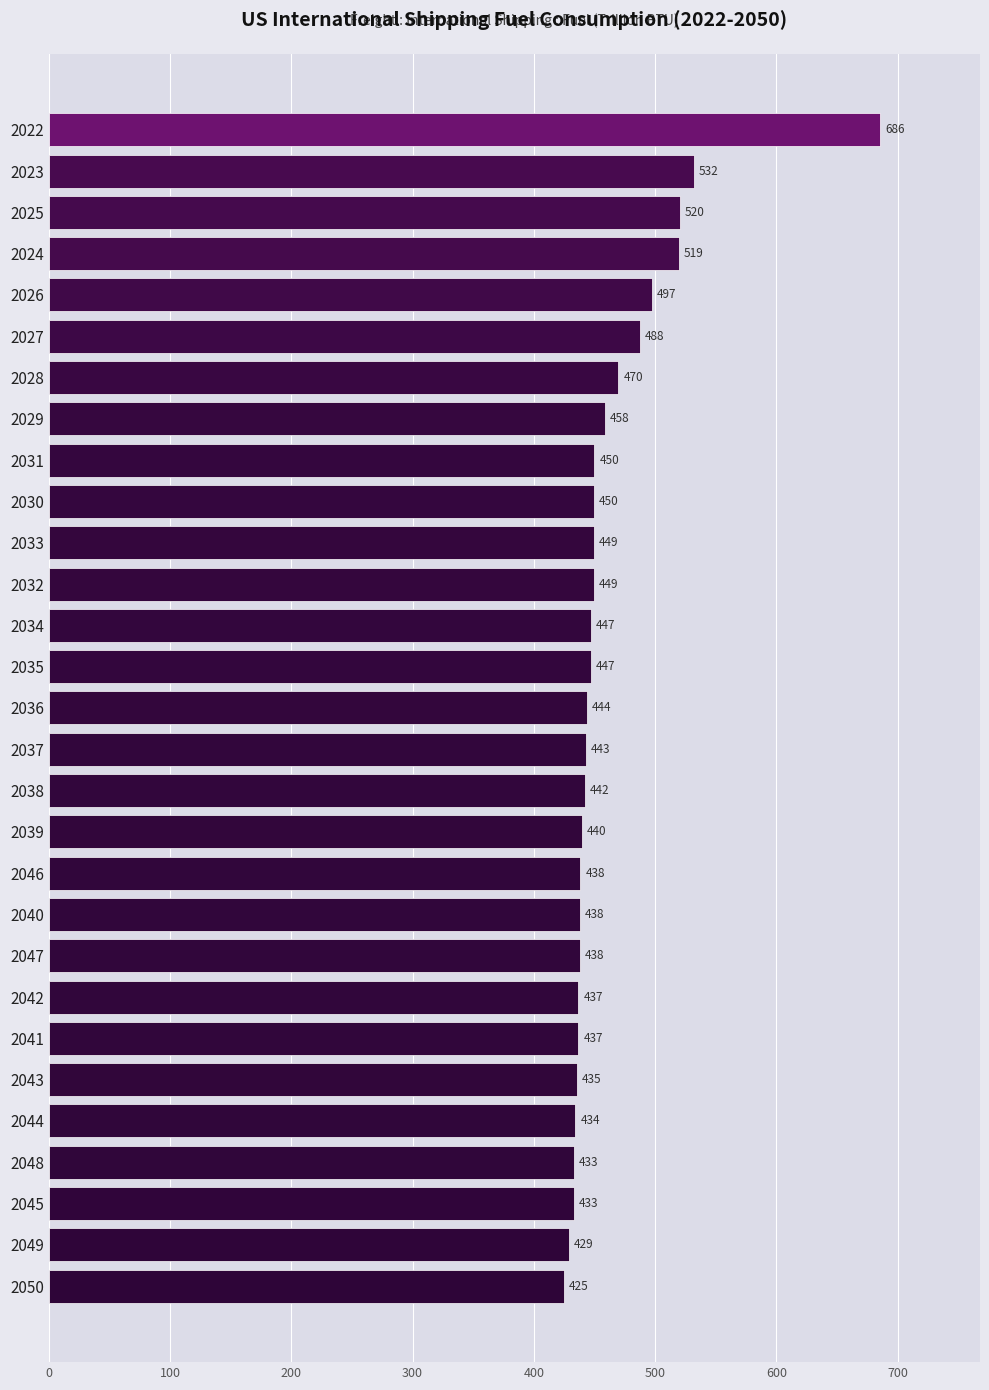

What is the ratio of the value at 2029 to the value at 2038?

1.0